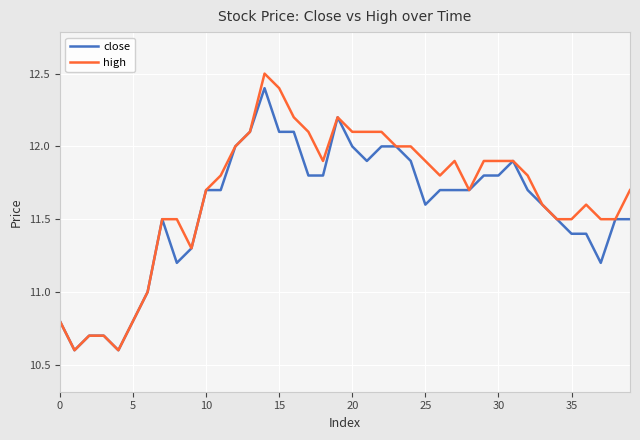

What is the highest value of the close series?

12.4